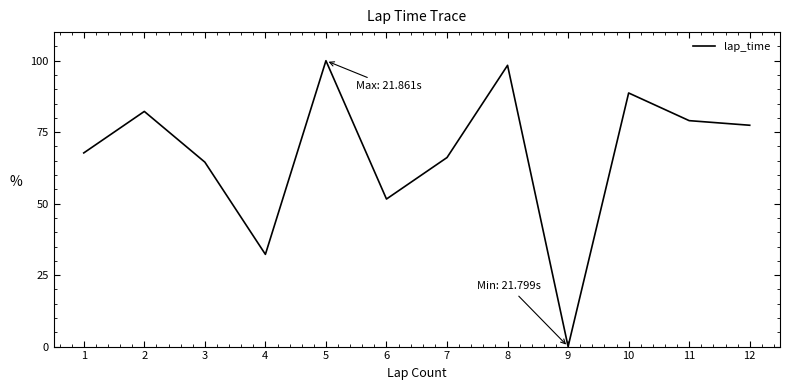

What is the maximum value shown in the chart?

100.0